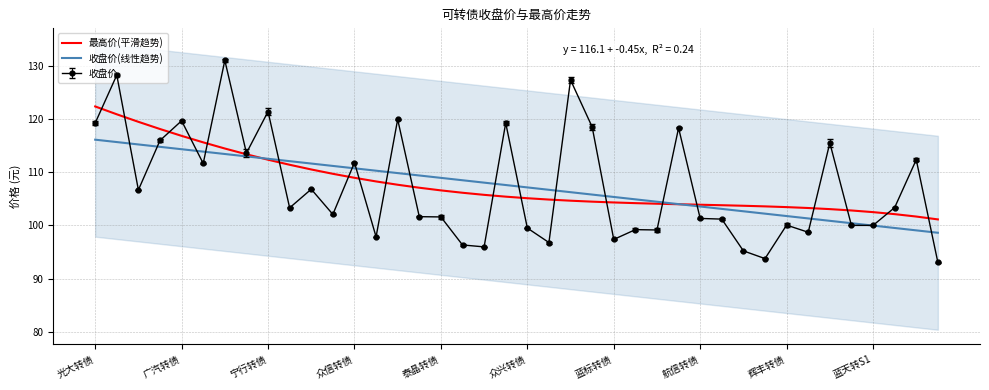

At which label does 最高价(平滑趋势) reach its peak?

光大转债